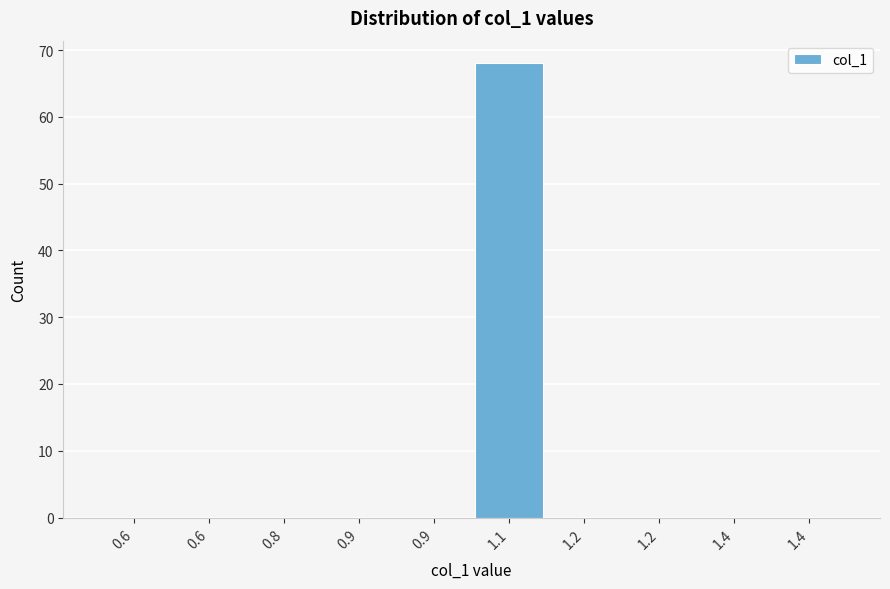

How many categories are shown in the chart?

10